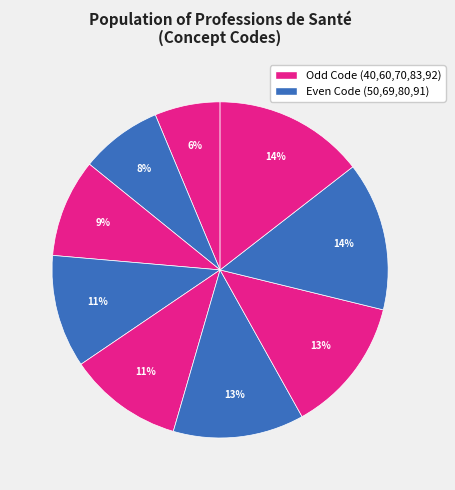

How many slices are in this pie chart?

9